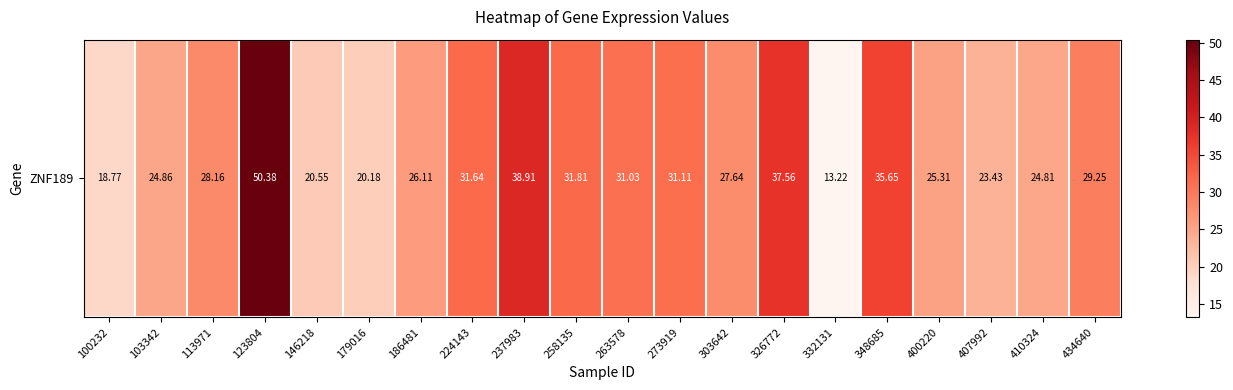

List the labels in order of value, smallest first.

332131, 100232, 179016, 146218, 407992, 410324, 103342, 400220, 186481, 303642, 113971, 434640, 263578, 273919, 224143, 258135, 348685, 326772, 237983, 123804